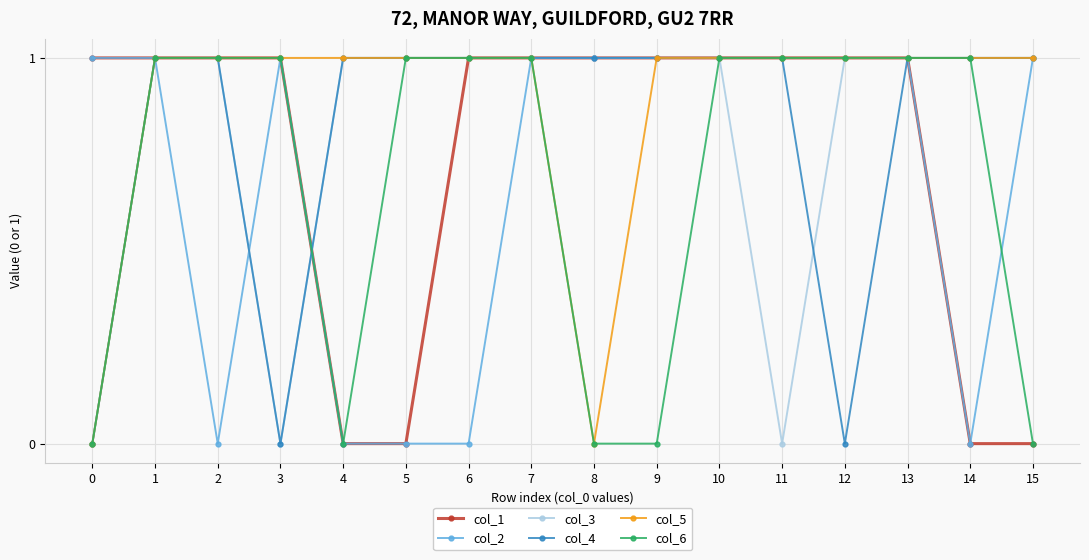

Is it true that col_2 equals 1 at 15?

True